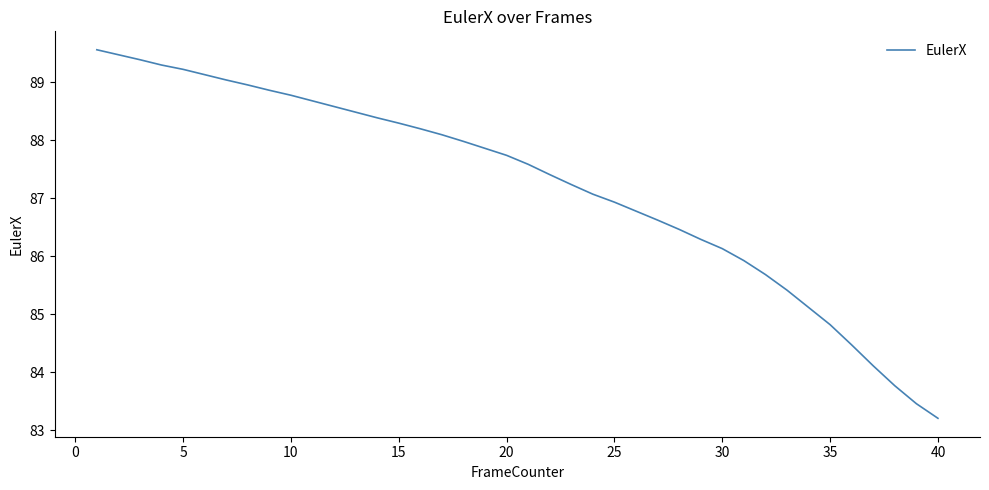

How many lines are shown in the chart?

1